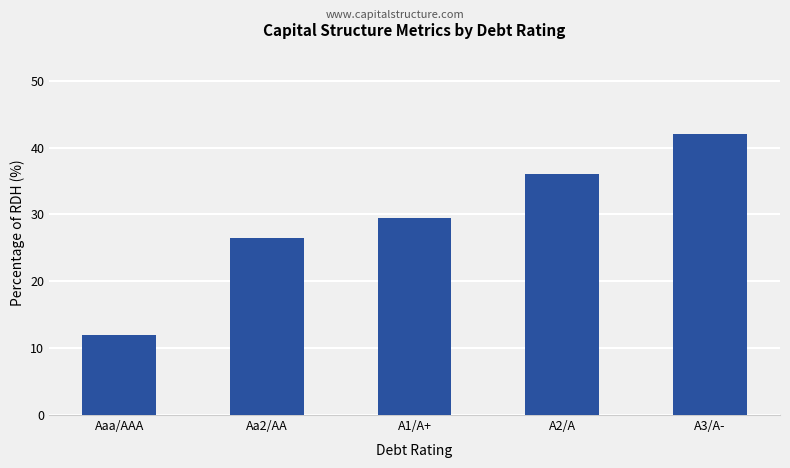

What is the maximum value shown in the chart?

42.0